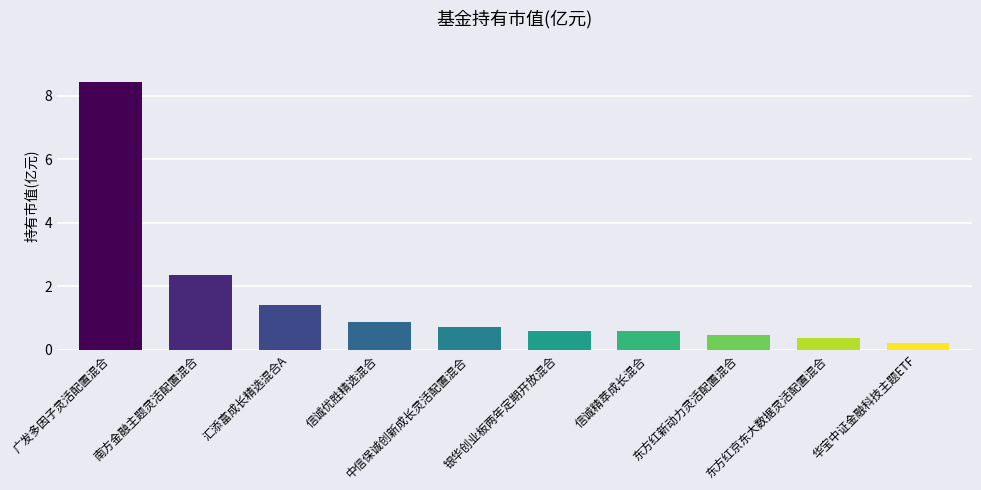

How many bars are there in total?

10